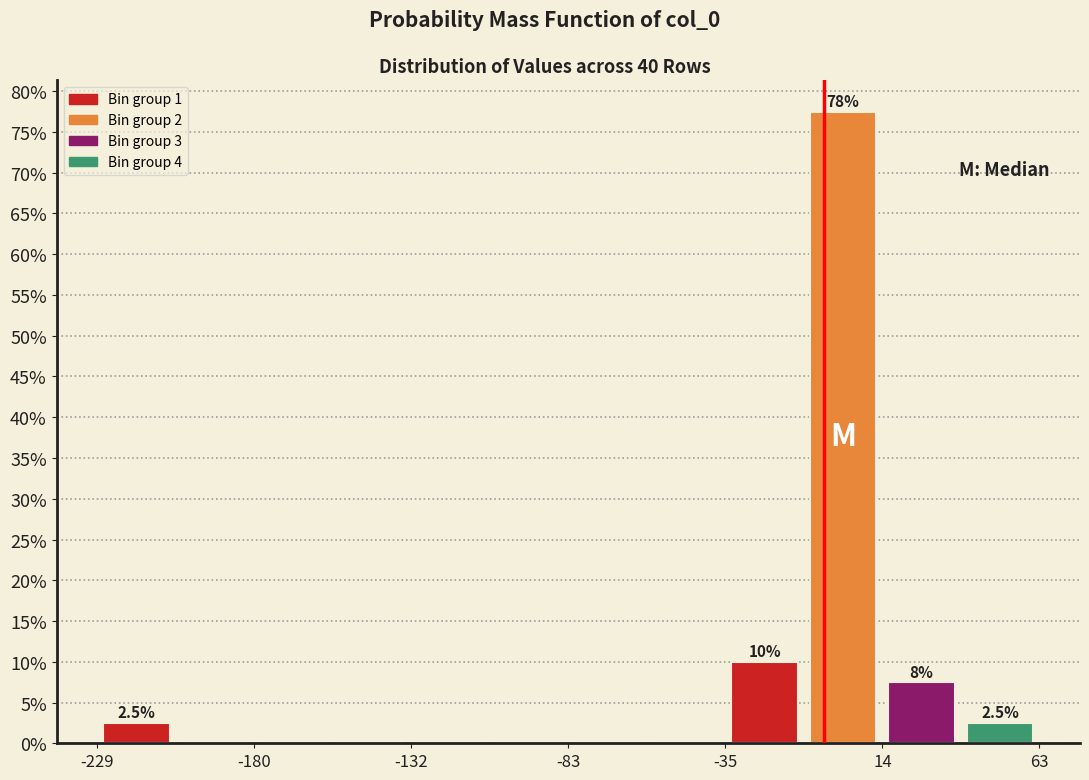

Over which range of the x-axis is the bar tallest?

-10 to 15